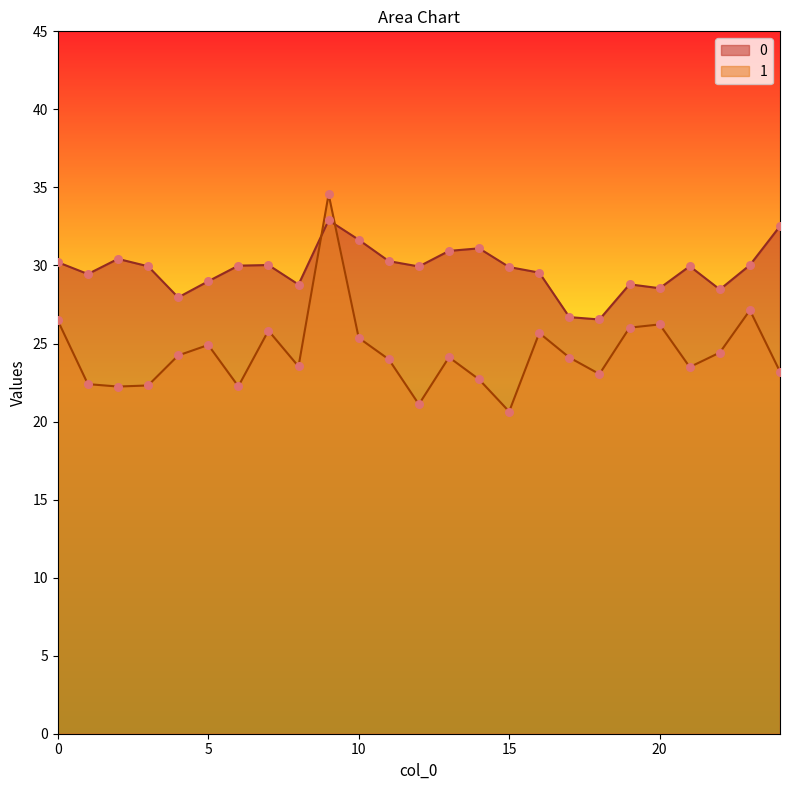

Which series contains the highest Y value?

1